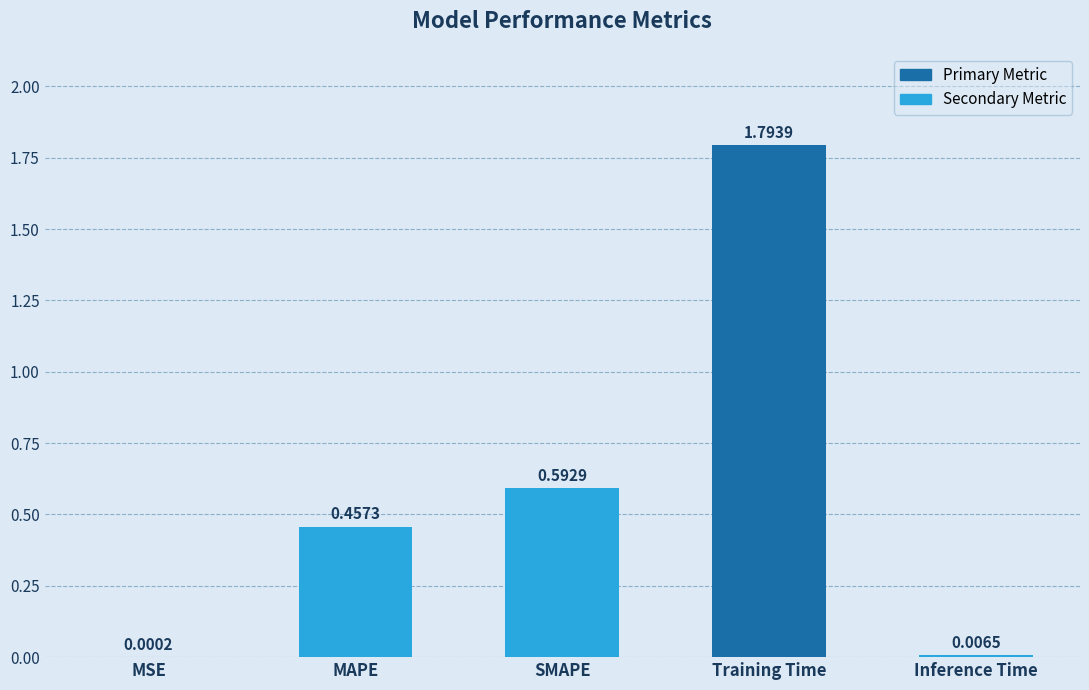

What is the change in value from Training Time to Inference Time?

-1.8